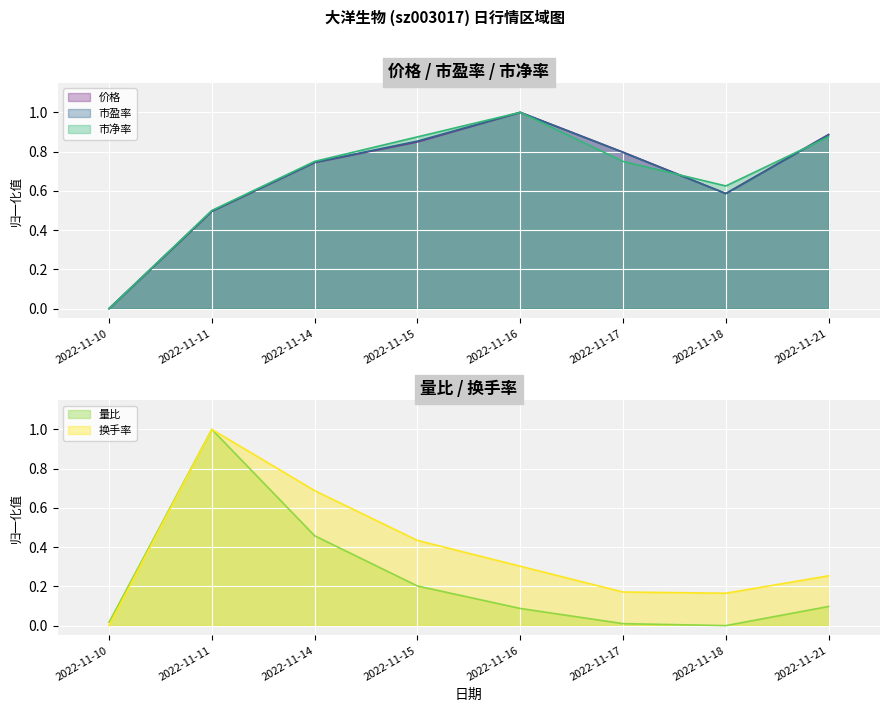

The 价格 series shows 1.6 at 2022-11-16. True or false?

False